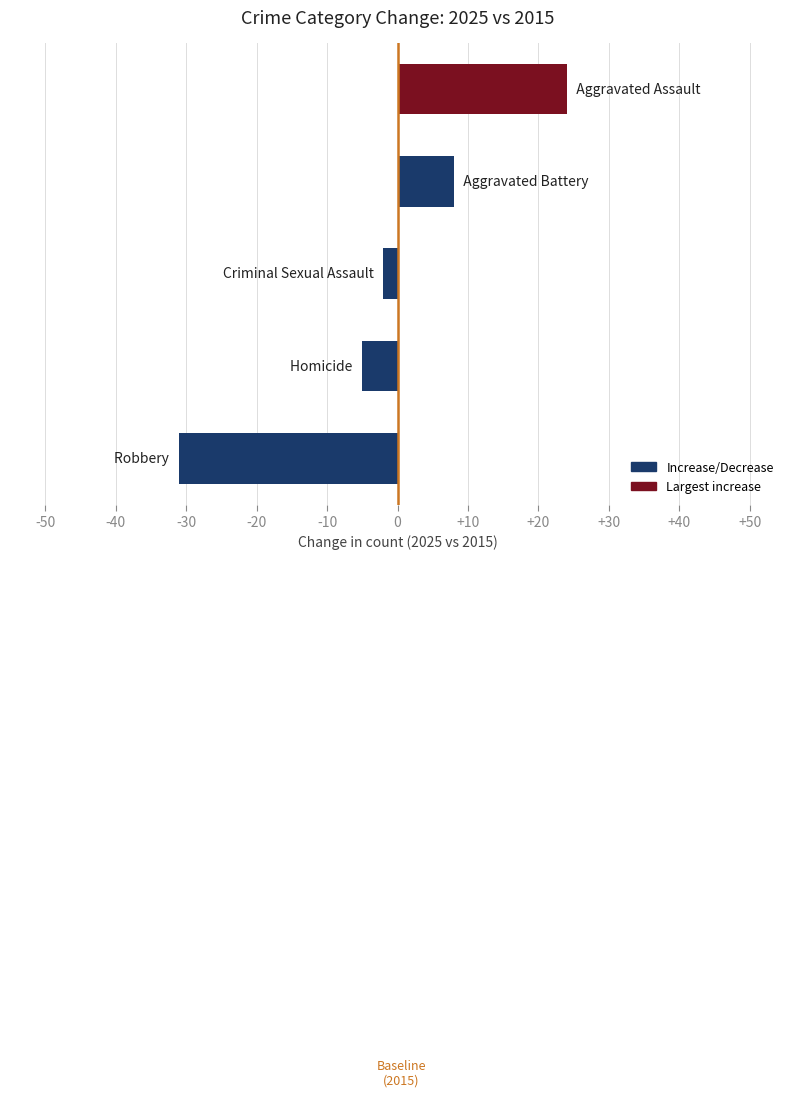

What is the difference between the maximum and minimum values?

55